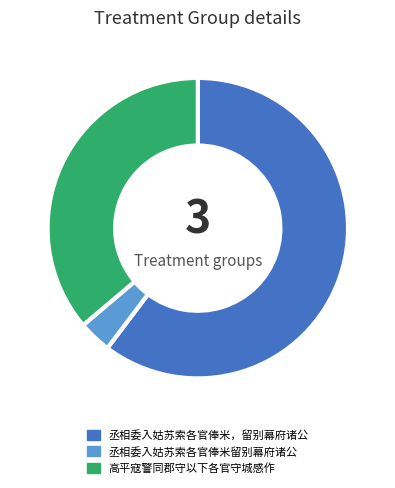

Do 丞相委入姑苏索各官俸米留别幕府诸公 and 丞相委入姑苏索各官俸米，留别幕府诸公 together represent more than half of the pie?

Yes